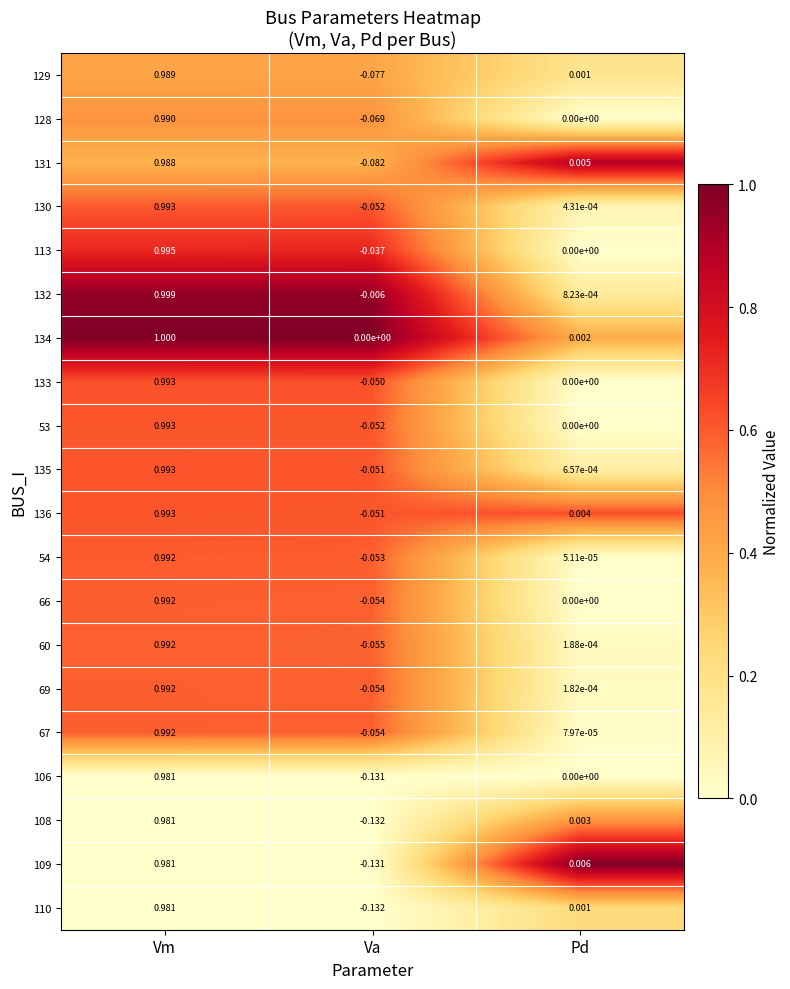

What is the spread (max minus min) of values at Va?

0.1